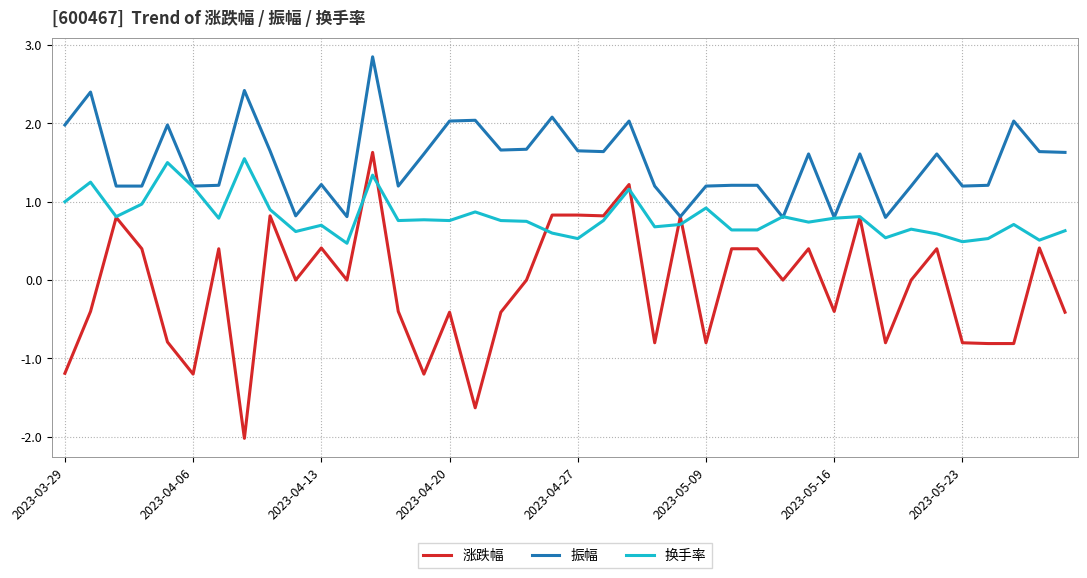

What is the lowest value of the 换手率 series?

0.5